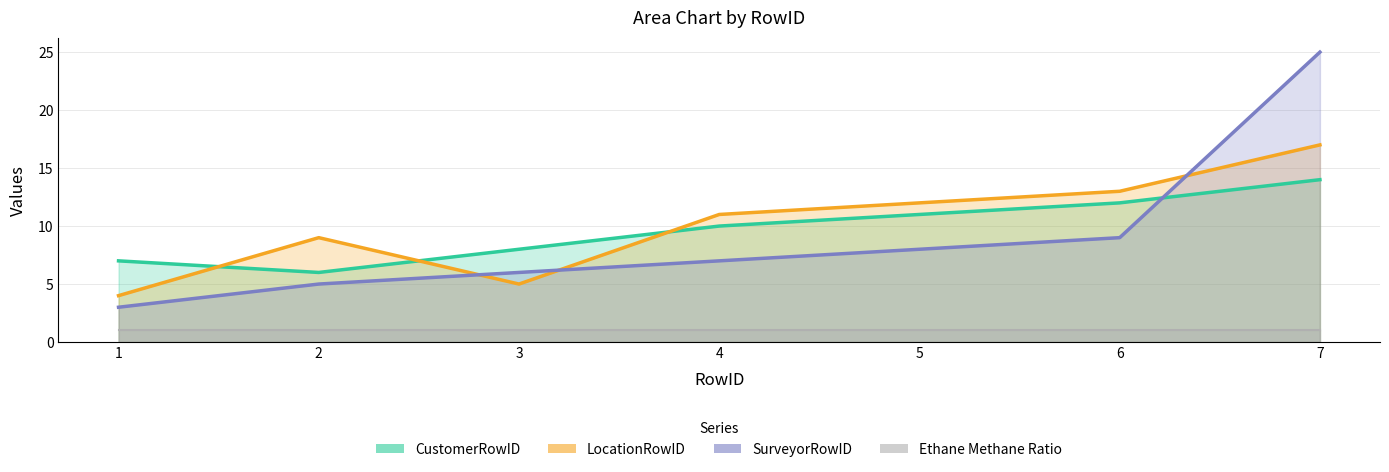

Count the CustomerRowID values in the range 7 to 12.

5